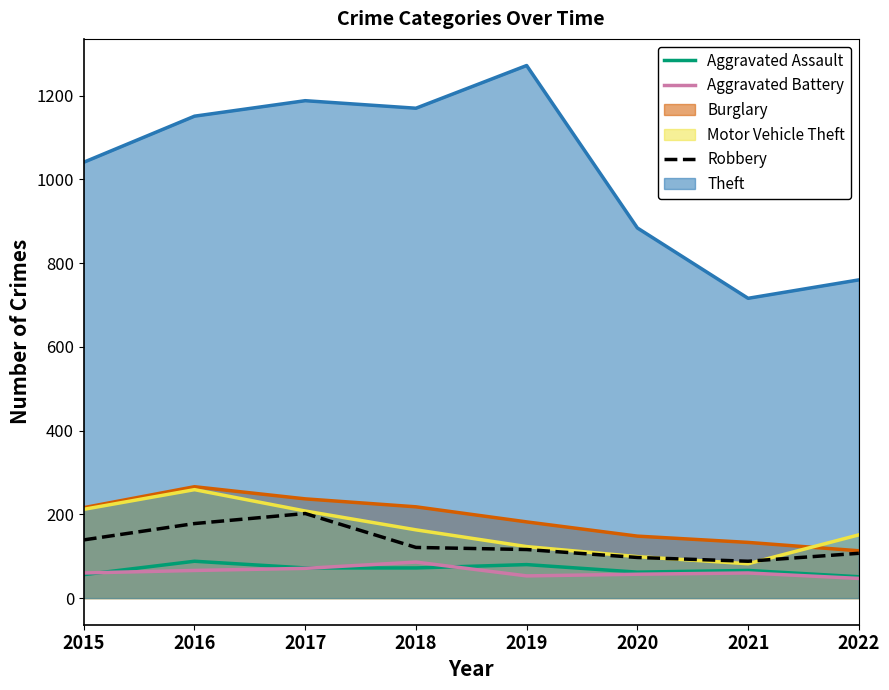

At how many categories does at least one series exceed 180?

8